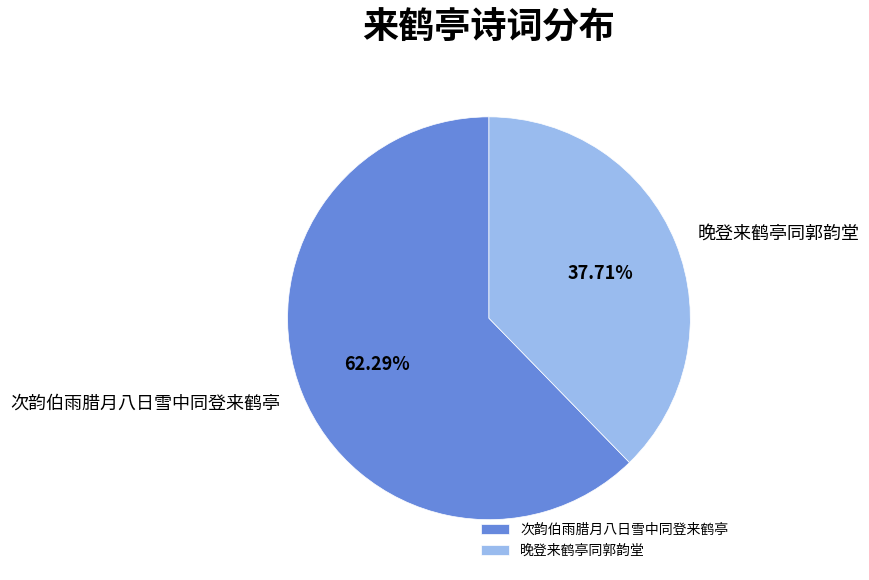

Which category has the biggest portion of the pie?

次韵伯雨腊月八日雪中同登来鹤亭